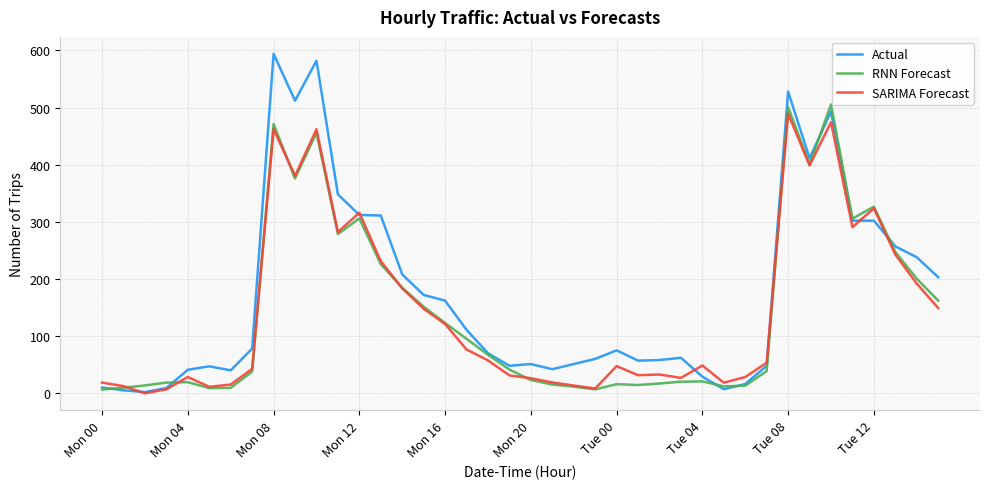

How many distinct data groups are displayed?

3